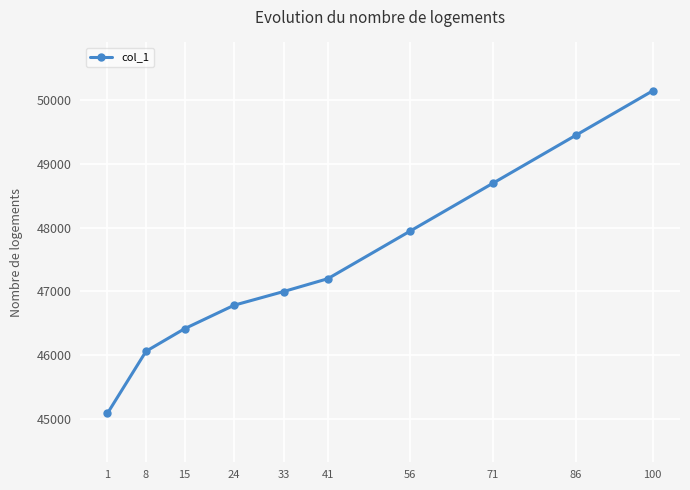

Does the chart display data point markers on the line(s)?

Yes